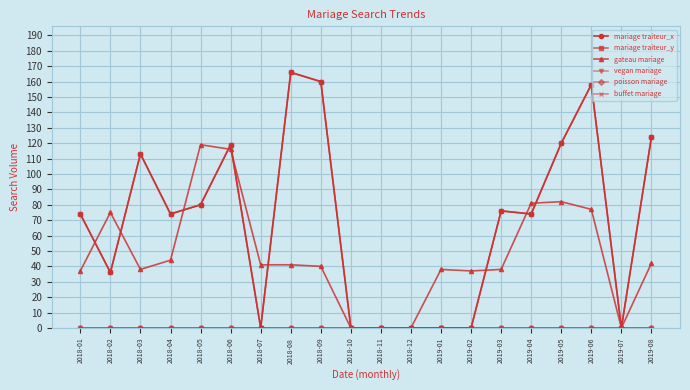

What position from the left is 2018-05?

5